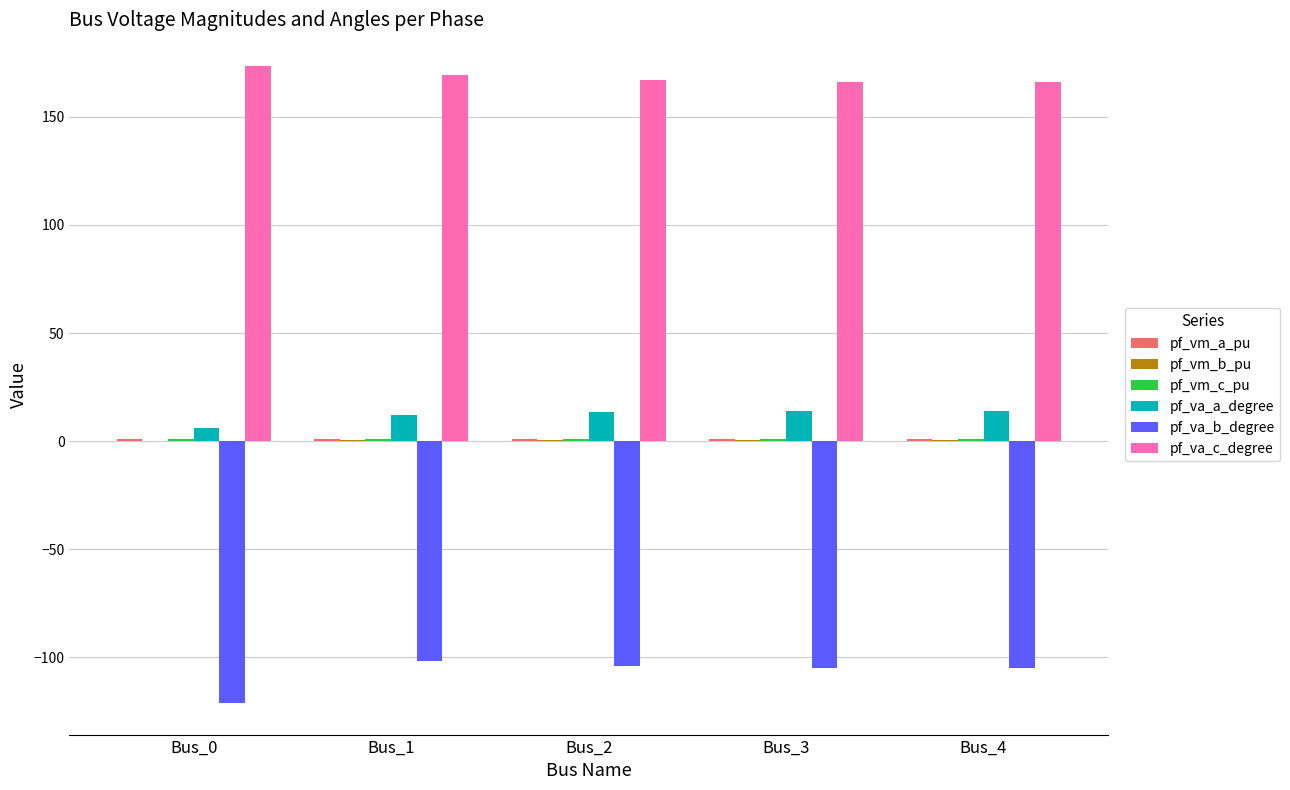

Which series has the largest total across all categories?

pf_va_c_degree